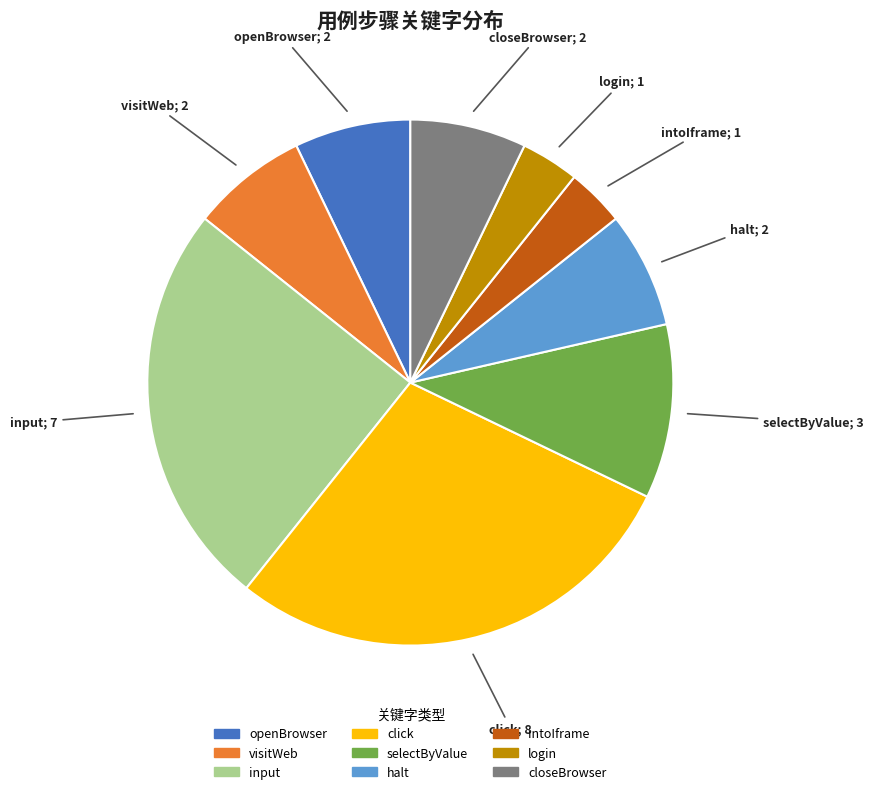

The intoIframe slice represents 11% of the pie. True or false?

False